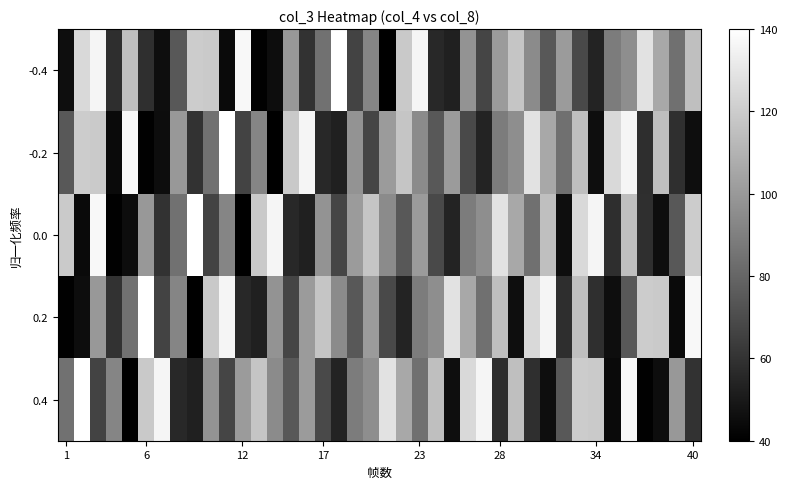

Reading right to left, what are all the values shown in this chart?

-0.4: 114.9	84.1	105.7	128.4	95.7	88.6	53.9	69.1	100.6	74.7	94.5	117.1	100.8	67.1	98.2	53.1	56.4	135.8	118.8	40.0	92.0	66.3	140.0	84.5	59.9	99.5	45.2	40.7	137.0	43.9	119.0	120.0	74.6	45.7	58.5	114.7	58.0	136.0	124.9	45.9
-0.2: 45.7	58.5	114.7	58.0	136.0	124.9	45.9	114.9	84.1	105.7	128.4	95.7	88.6	53.9	69.1	100.6	74.7	94.5	117.1	100.8	67.1	98.2	53.1	56.4	135.8	118.8	40.0	92.0	66.3	140.0	84.5	59.9	99.5	45.2	40.7	137.0	43.9	119.0	120.0	74.6
0.0: 120.0	74.6	45.7	58.5	114.7	58.0	136.0	124.9	45.9	114.9	84.1	105.7	128.4	95.7	88.6	53.9	69.1	100.6	74.7	94.5	117.1	100.8	67.1	98.2	53.1	56.4	135.8	118.8	40.0	92.0	66.3	140.0	84.5	59.9	99.5	45.2	40.7	137.0	43.9	119.0
0.2: 137.0	43.9	119.0	120.0	74.6	45.7	58.5	114.7	58.0	136.0	124.9	45.9	114.9	84.1	105.7	128.4	95.7	88.6	53.9	69.1	100.6	74.7	94.5	117.1	100.8	67.1	98.2	53.1	56.4	135.8	118.8	40.0	92.0	66.3	140.0	84.5	59.9	99.5	45.2	40.7
0.4: 59.9	99.5	45.2	40.7	137.0	43.9	119.0	120.0	74.6	45.7	58.5	114.7	58.0	136.0	124.9	45.9	114.9	84.1	105.7	128.4	95.7	88.6	53.9	69.1	100.6	74.7	94.5	117.1	100.8	67.1	98.2	53.1	56.4	135.8	118.8	40.0	92.0	66.3	140.0	84.5